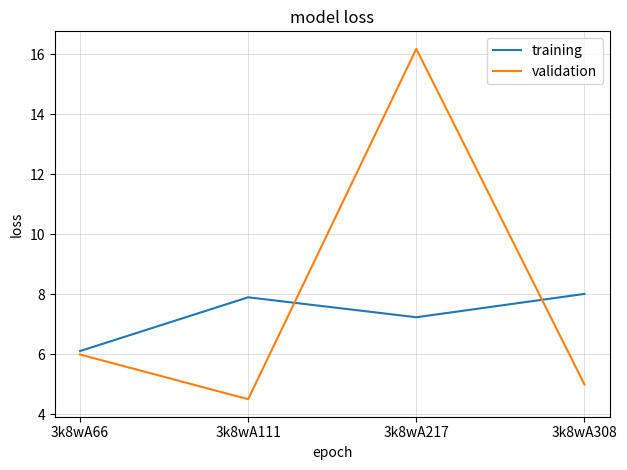

List the labels in order of training value, largest first.

3k8wA308, 3k8wA111, 3k8wA217, 3k8wA66